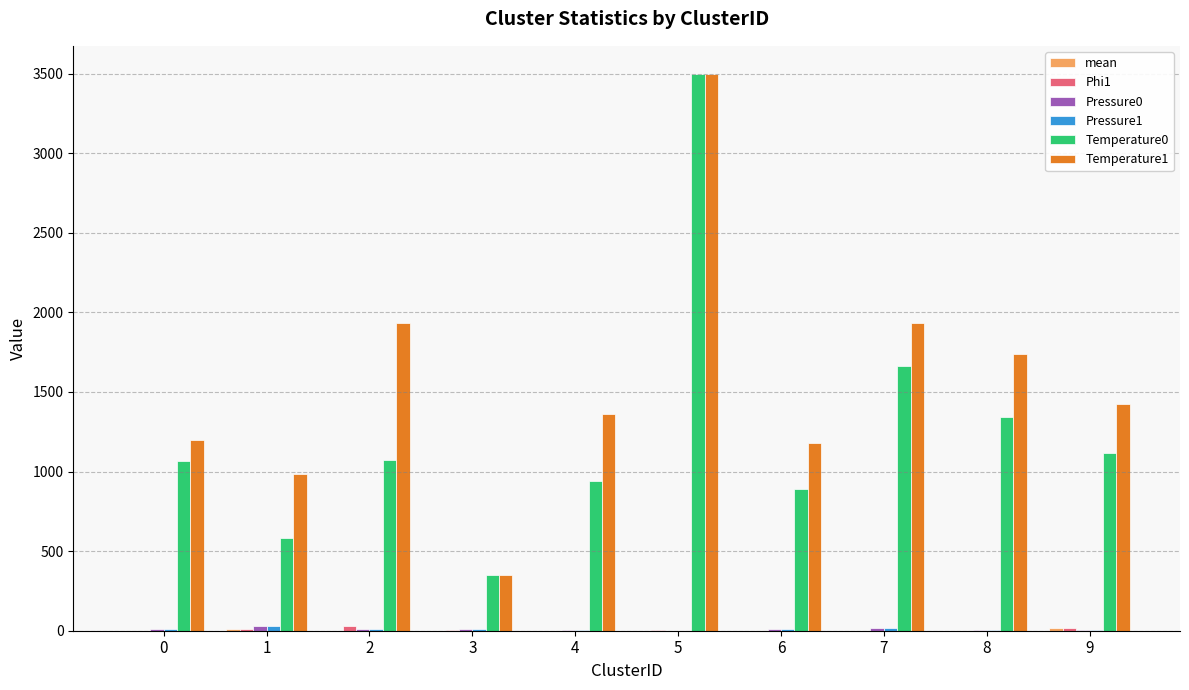

Between 2 and 4, which series saw the biggest shift?

Temperature1